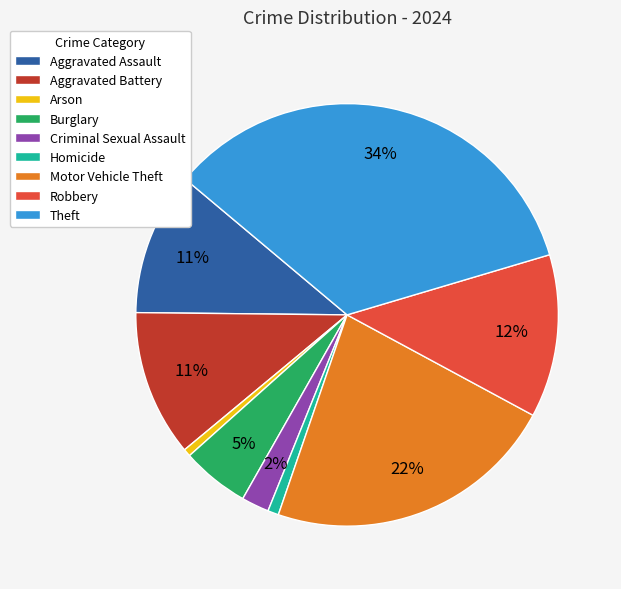

Which category has the biggest portion of the pie?

Theft